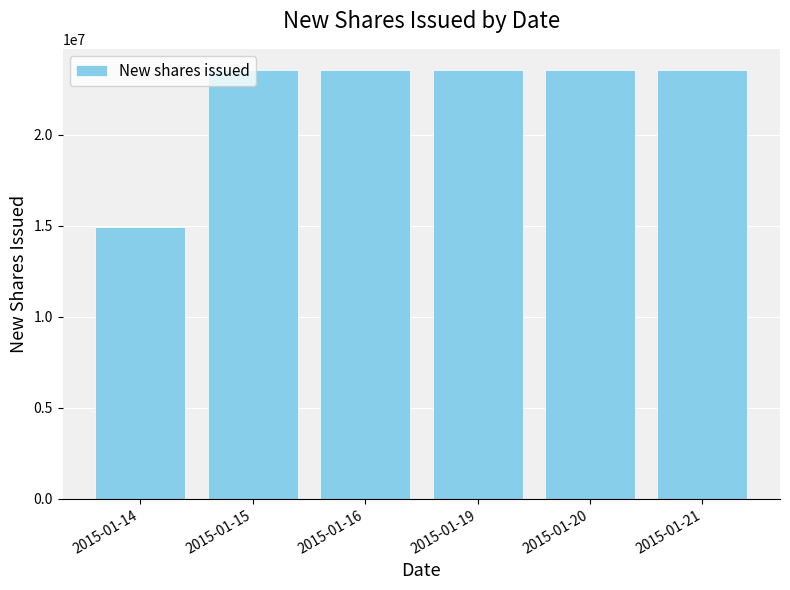

At which label does the data first exceed 23553515?

2015-01-15